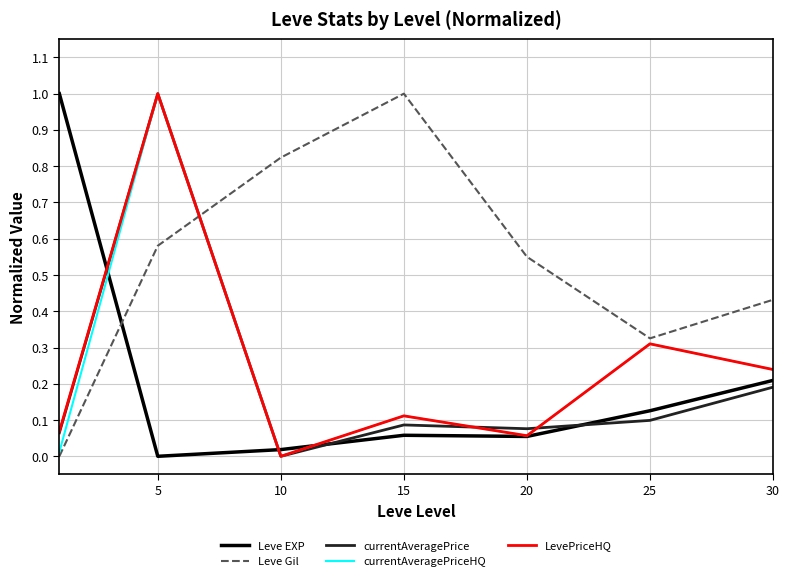

Is this an area chart (filled region under the line)?

No